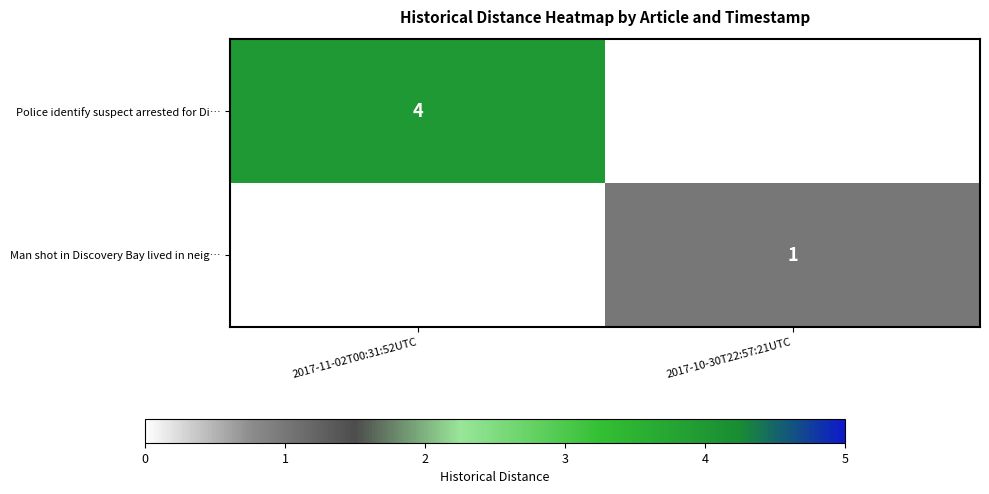

At how many categories does at least one series exceed 3?

1